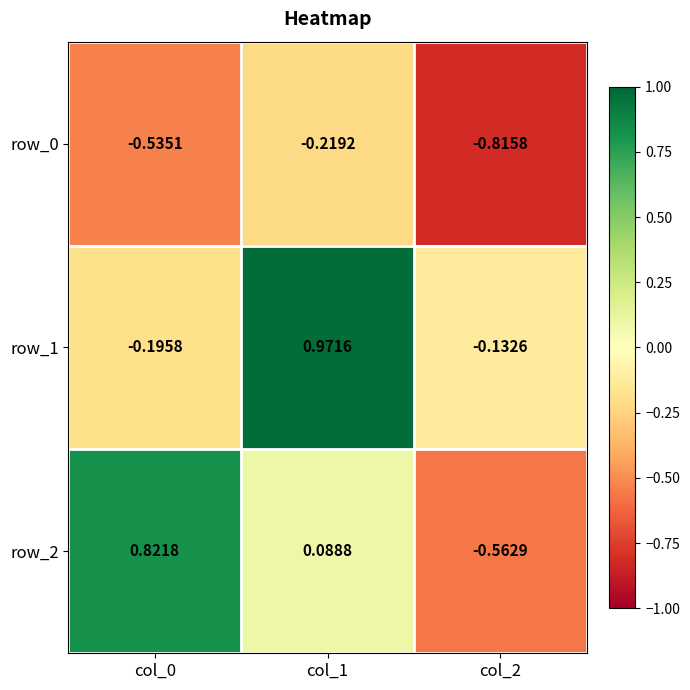

Where does the row_1 series first go above 0?

col_1